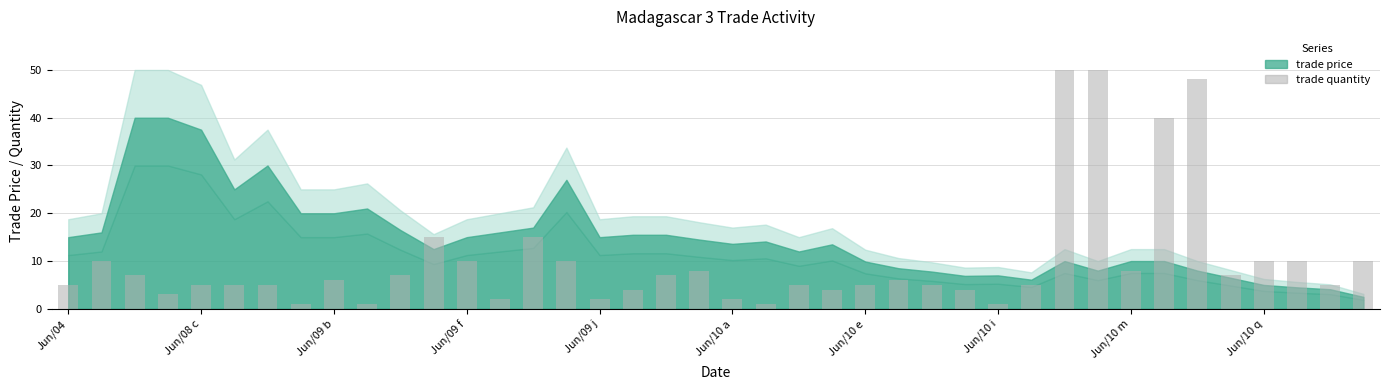

What is the maximum value shown in the chart?

50